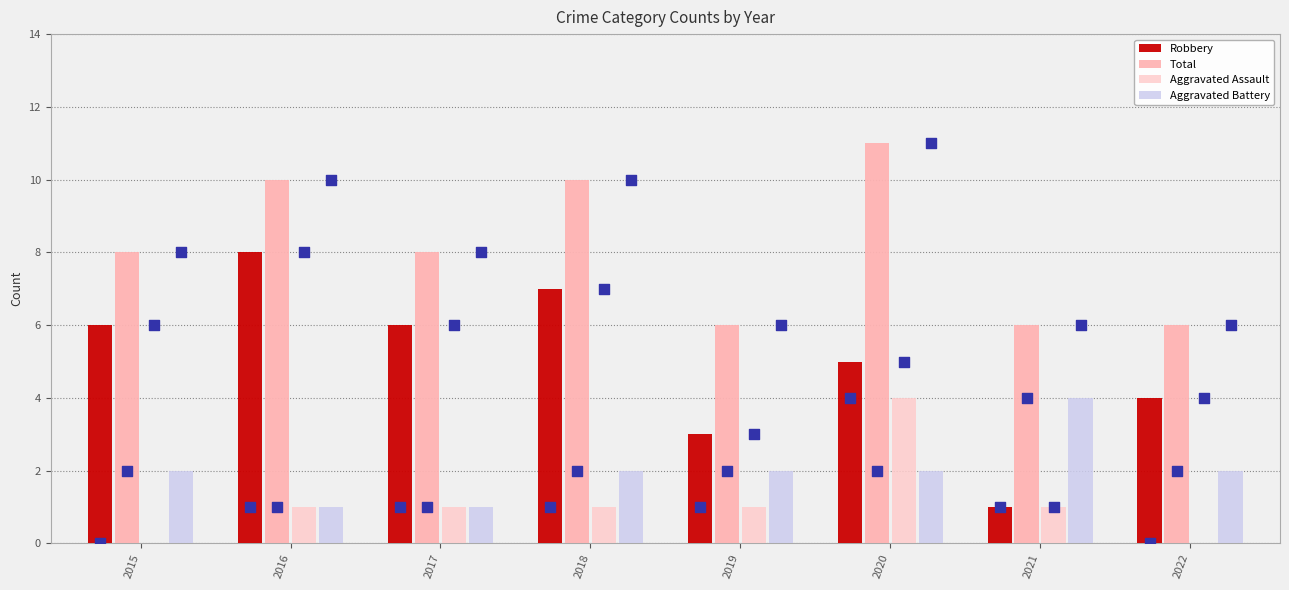

Which series contains the lowest Y value?

Aggravated Assault